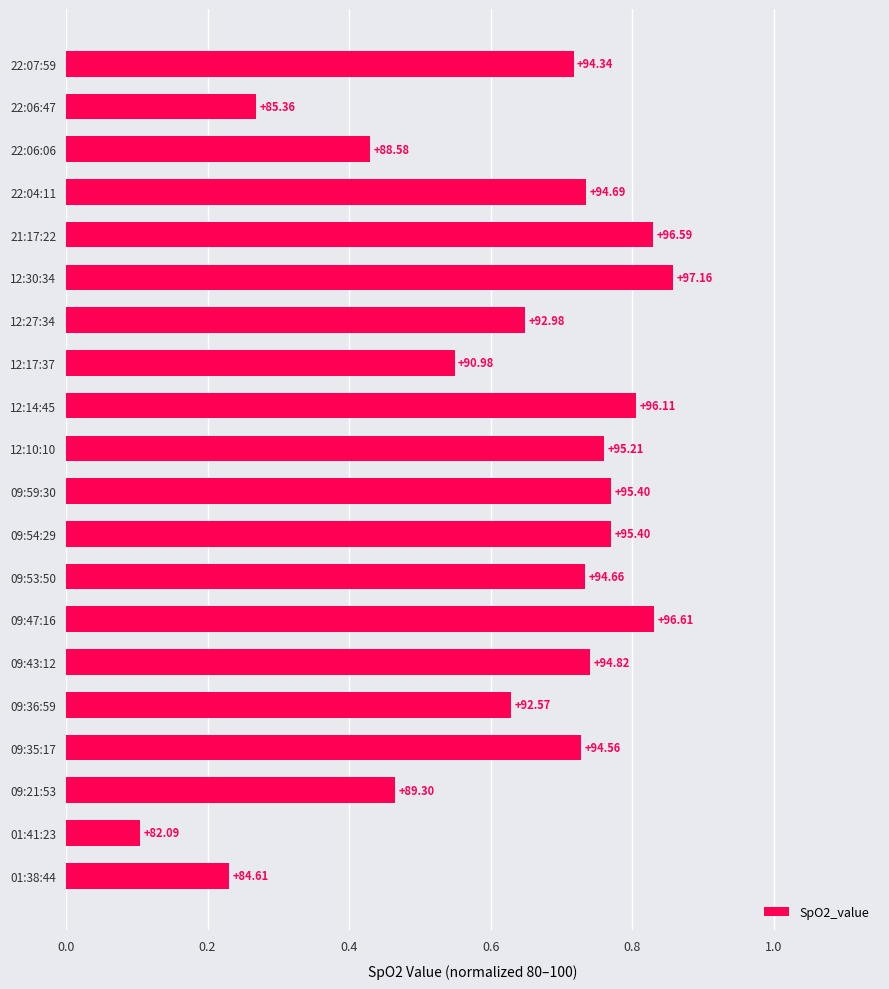

What is the smallest value displayed?

0.1